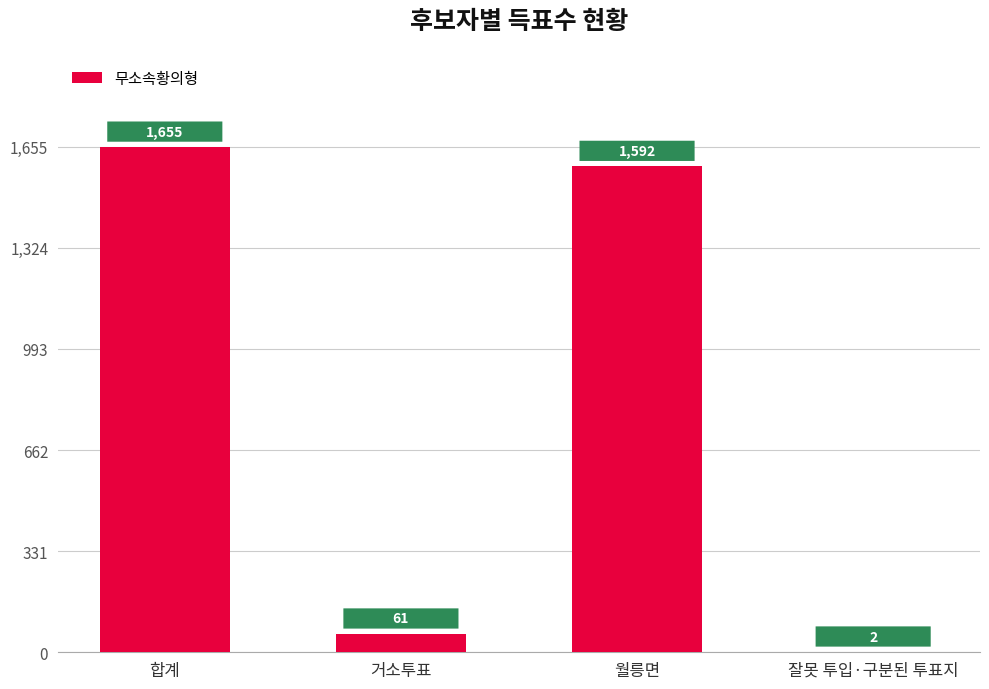

What is the sum of all values?

3310